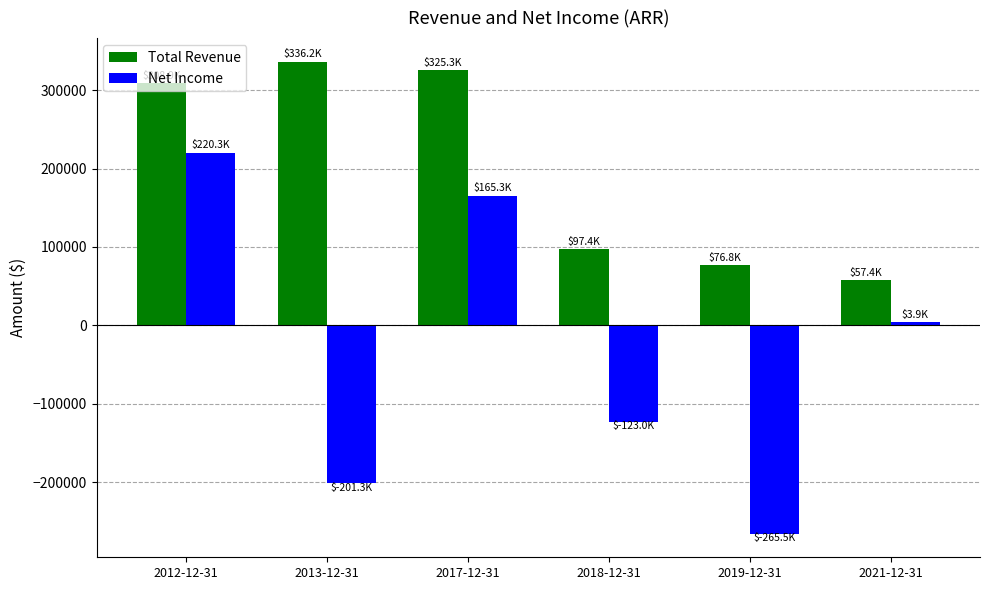

Which series has the widest spread of values?

Net Income